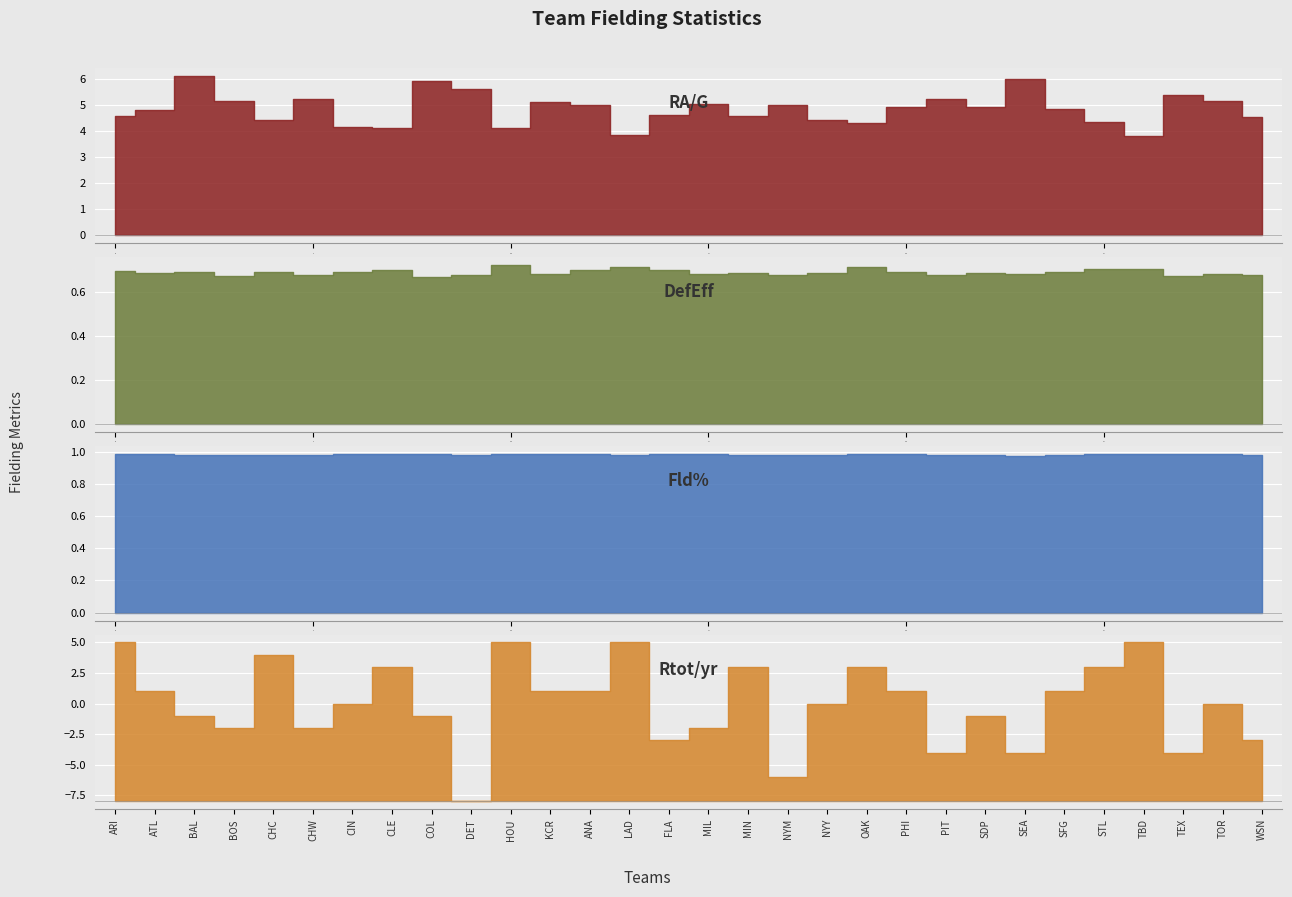

Between which two adjacent categories do Rtot/yr and Fld% first intersect?

ATL and BAL